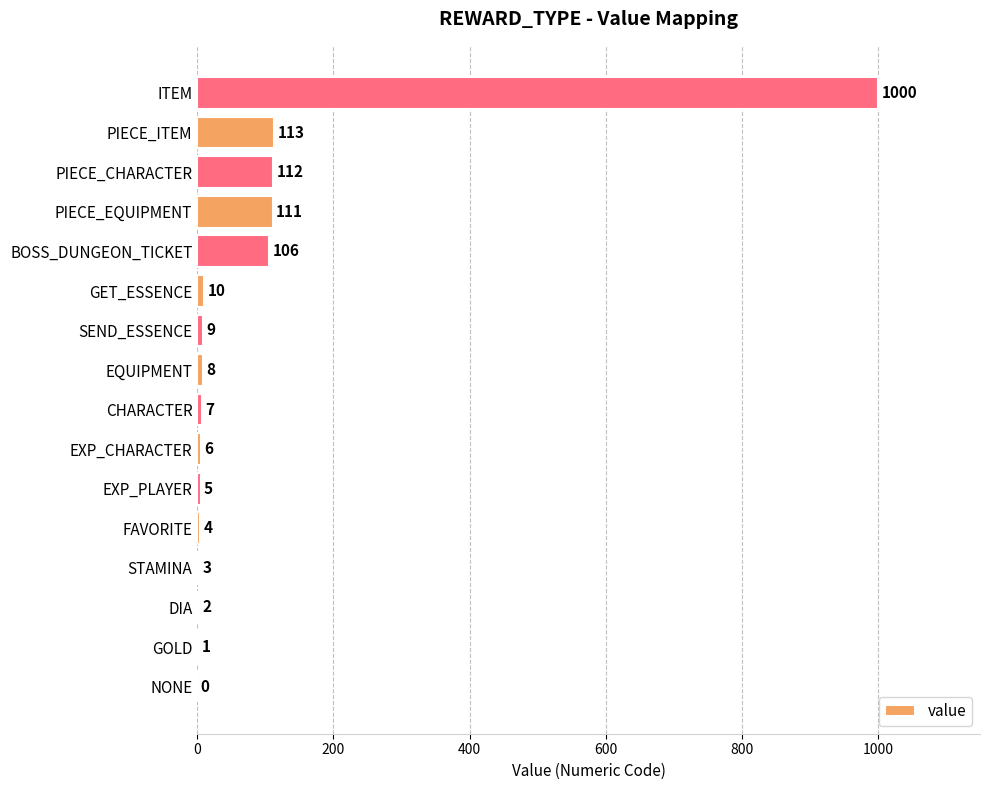

Reading bottom to top, extract all data points from this chart.

NONE=0	GOLD=1	DIA=2	STAMINA=3	FAVORITE=4	EXP_PLAYER=5	EXP_CHARACTER=6	CHARACTER=7	EQUIPMENT=8	SEND_ESSENCE=9	GET_ESSENCE=10	BOSS_DUNGEON_TICKET=106	PIECE_EQUIPMENT=111	PIECE_CHARACTER=112	PIECE_ITEM=113	ITEM=1000